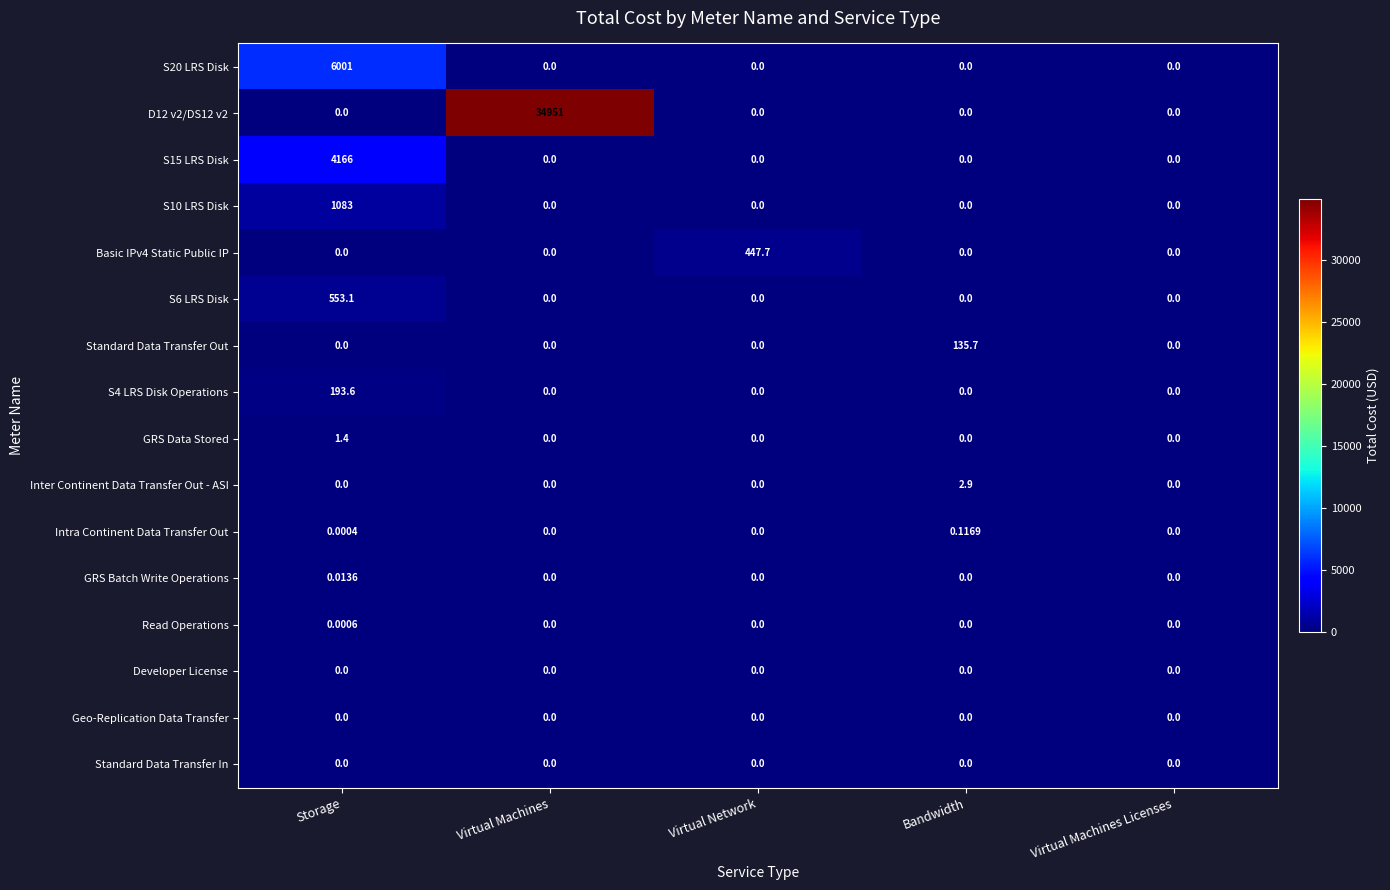

At which category is the sum across all series the highest?

Virtual Machines